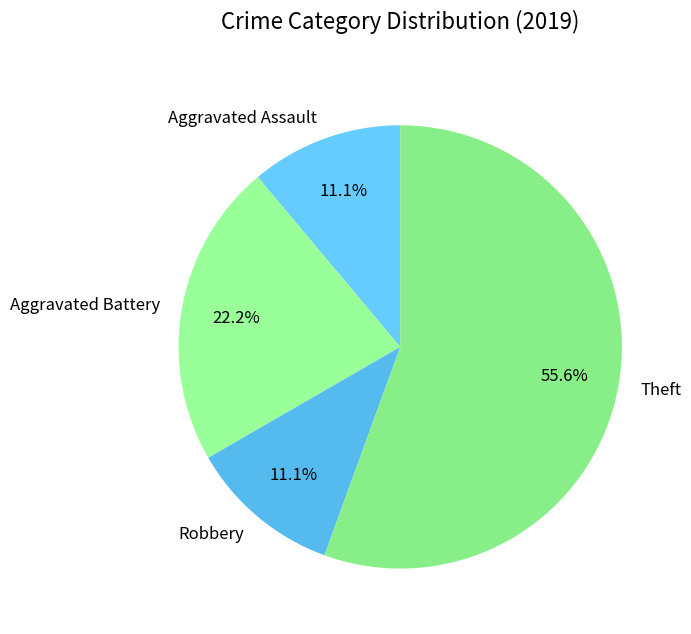

Which category has the biggest portion of the pie?

Theft